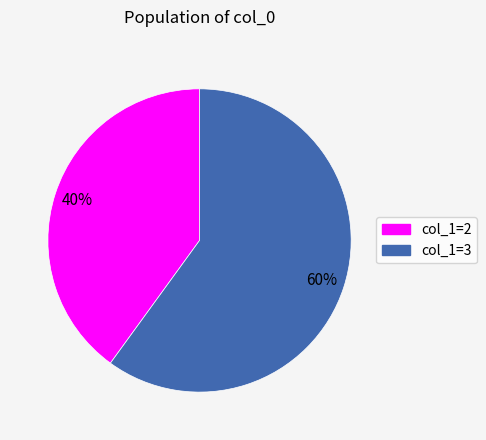

To the nearest percent, what is the difference between the largest and smallest slice percentages?

20%